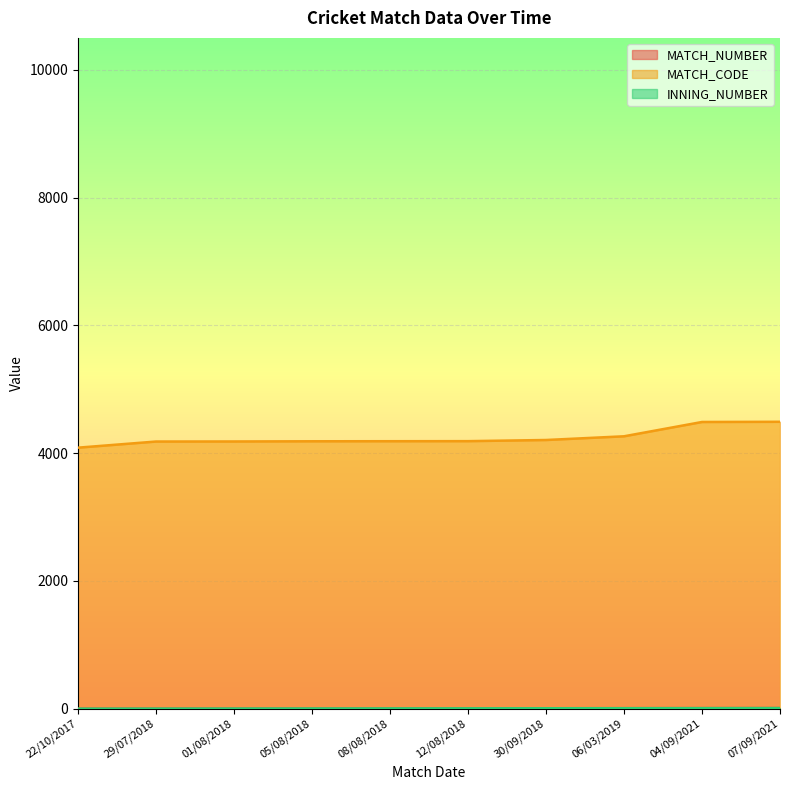

At 06/03/2019, list the series in order from largest to smallest.

MATCH_CODE, MATCH_NUMBER, INNING_NUMBER